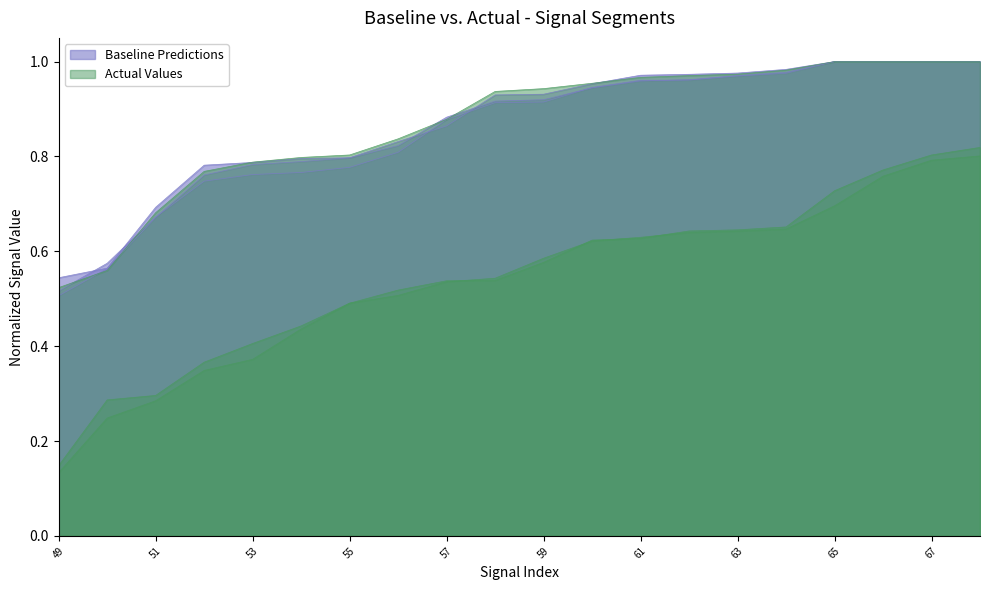

True or false: signal segment 5 and signal segment 2 intersect in this chart.

False